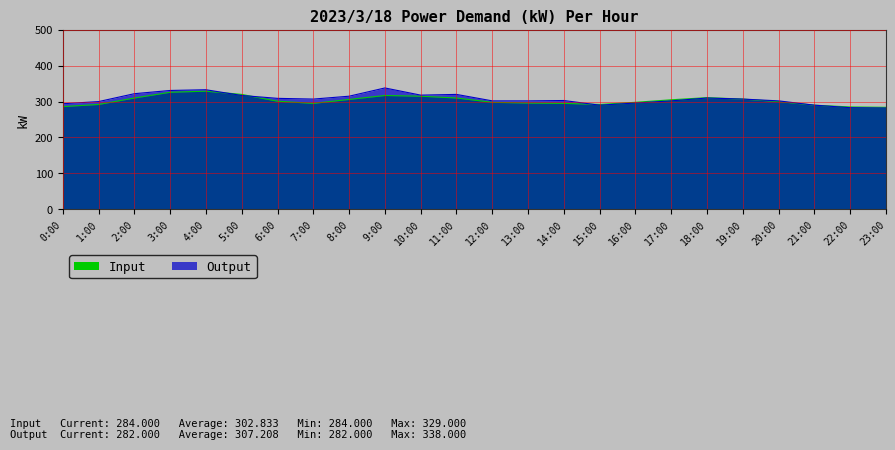

How many values in the Input series are below 301?

12